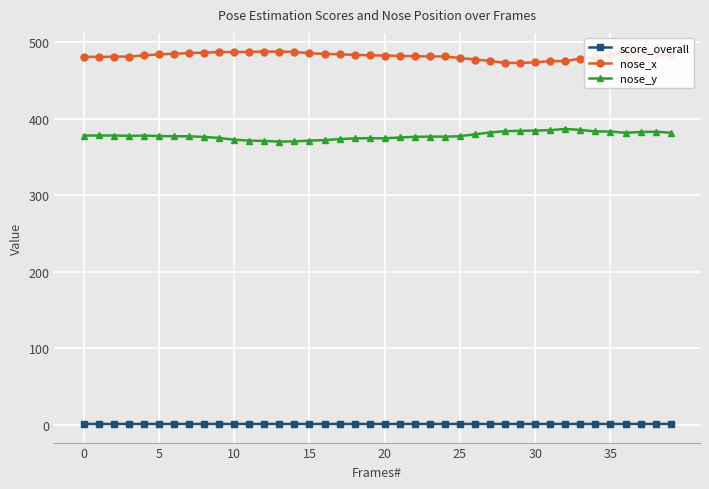

At how many categories does at least one series exceed 241?

40